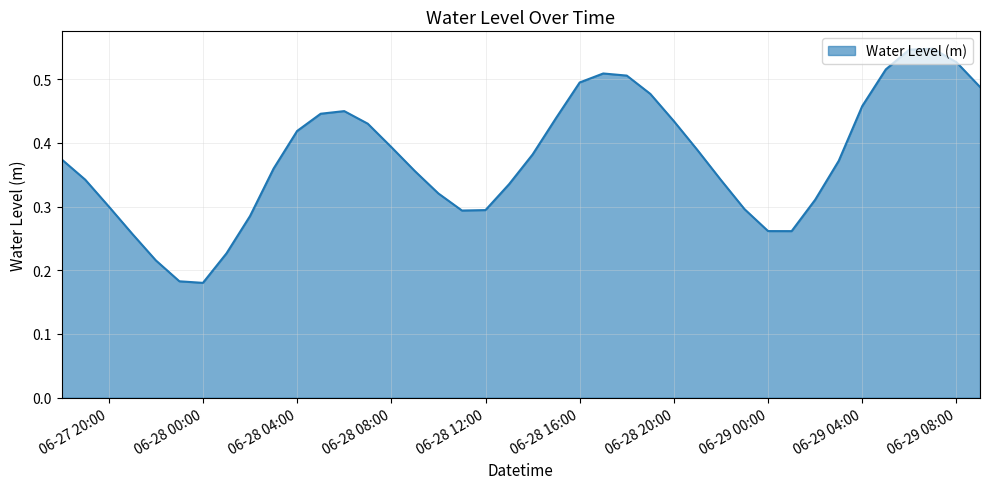

How many lines are shown in the chart?

1